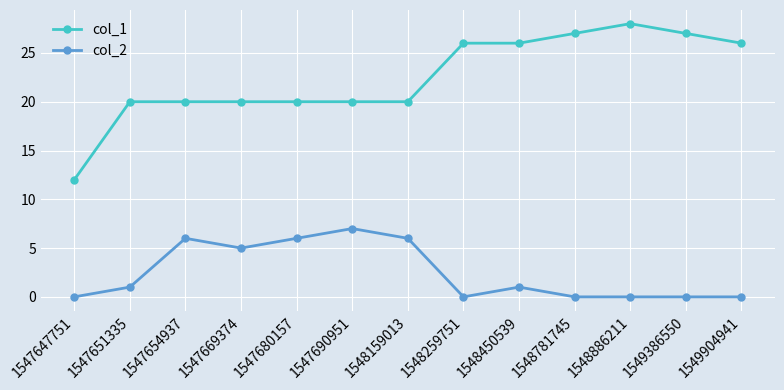

At 1547647751, list the series in order from largest to smallest.

col_1, col_2